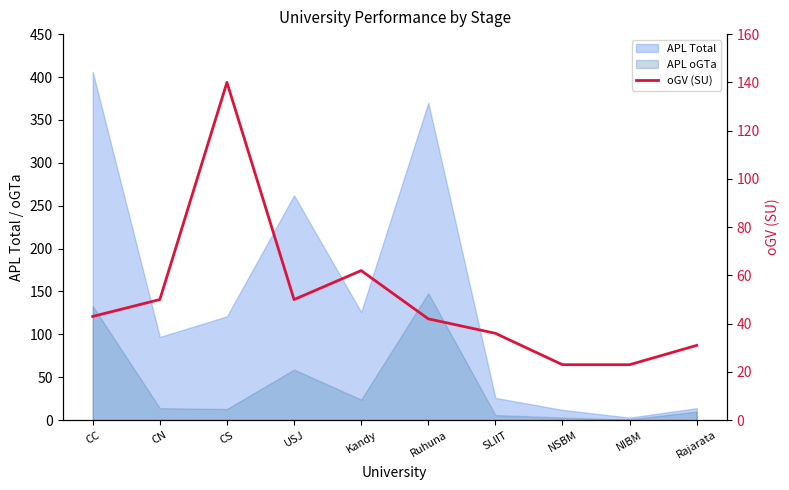

How many values are below 43?

5